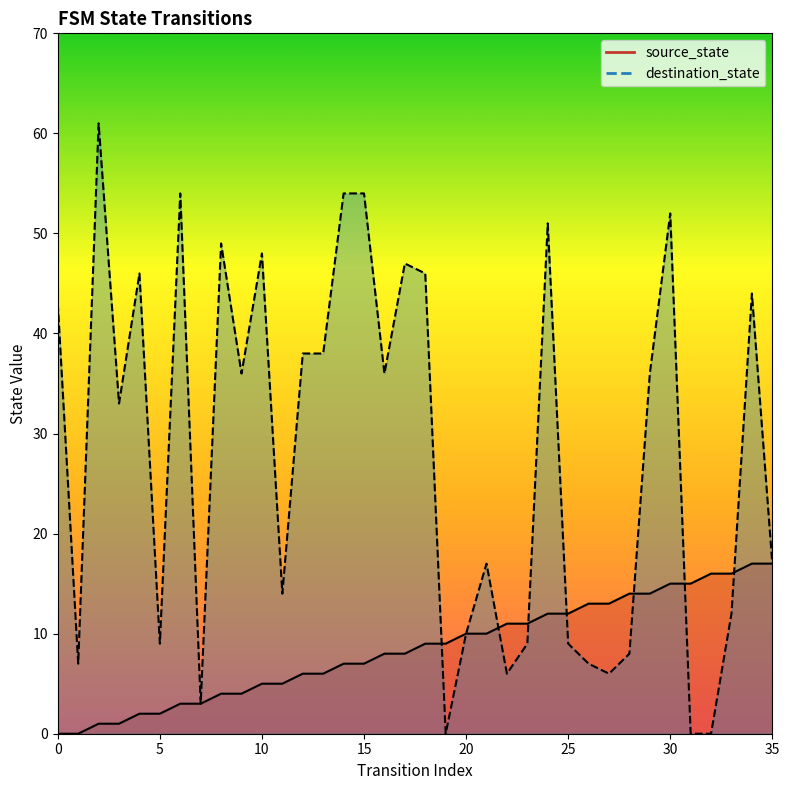

At which category is the sum across all series the highest?

30